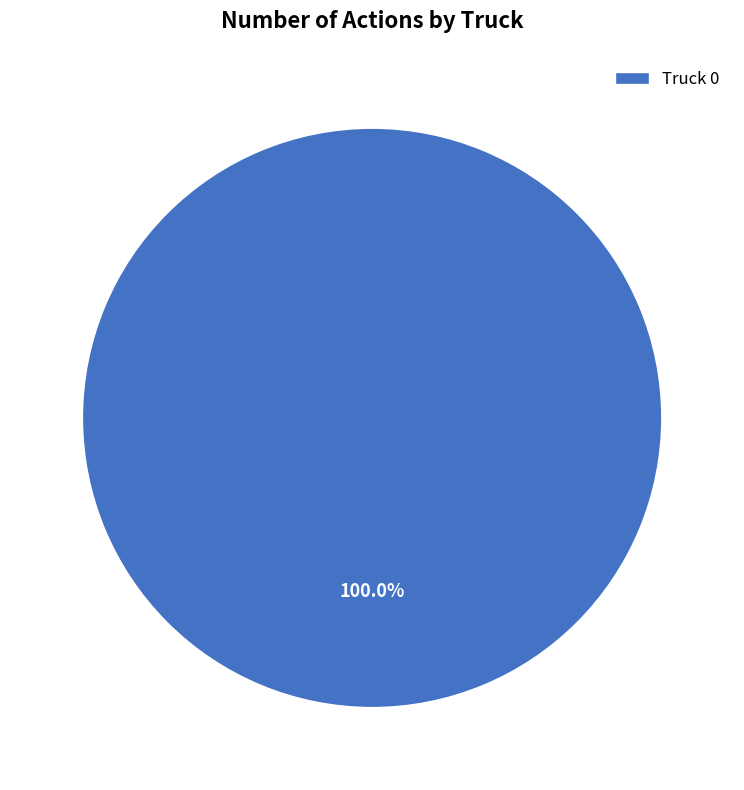

Rank the categories by value from lowest to highest.

Truck 0